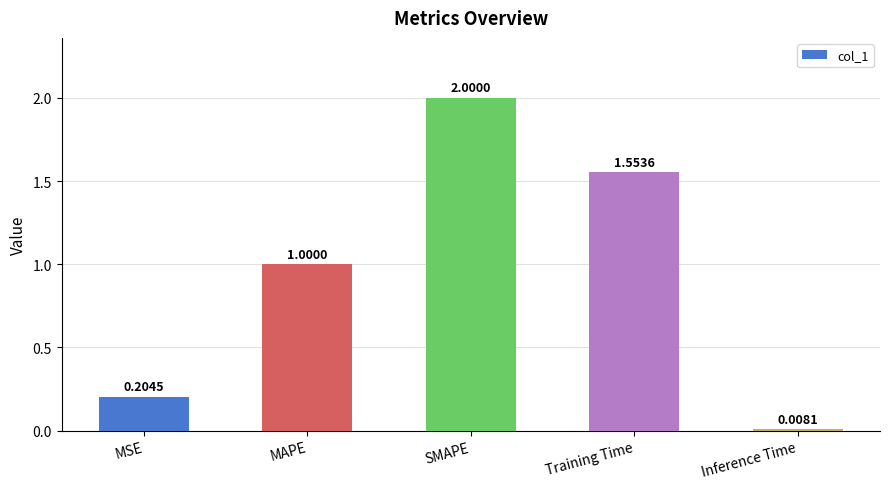

What is the difference between the maximum and minimum values?

2.0